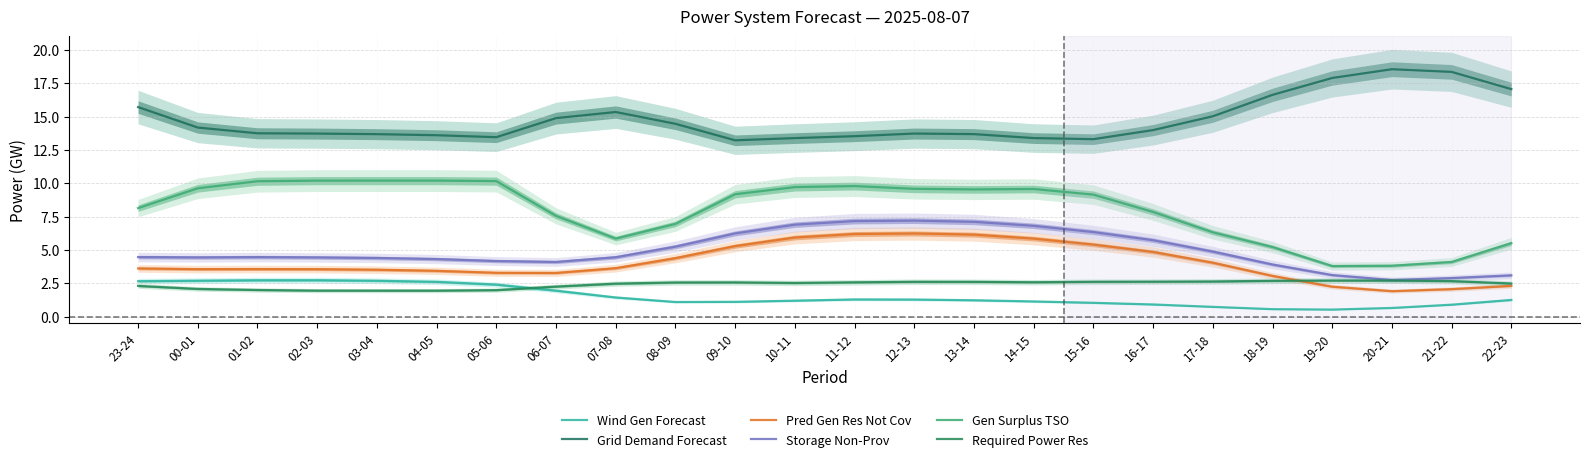

Between 03-04 and 08-09, which series saw the biggest shift?

Gen Surplus TSO